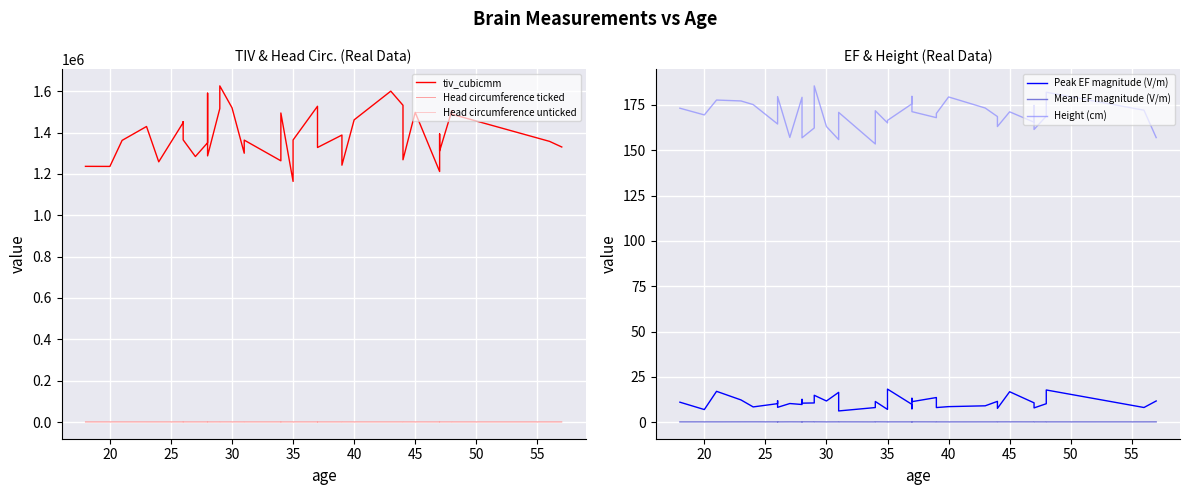

Which category has the lowest value in the Head circumference unticked series?

55